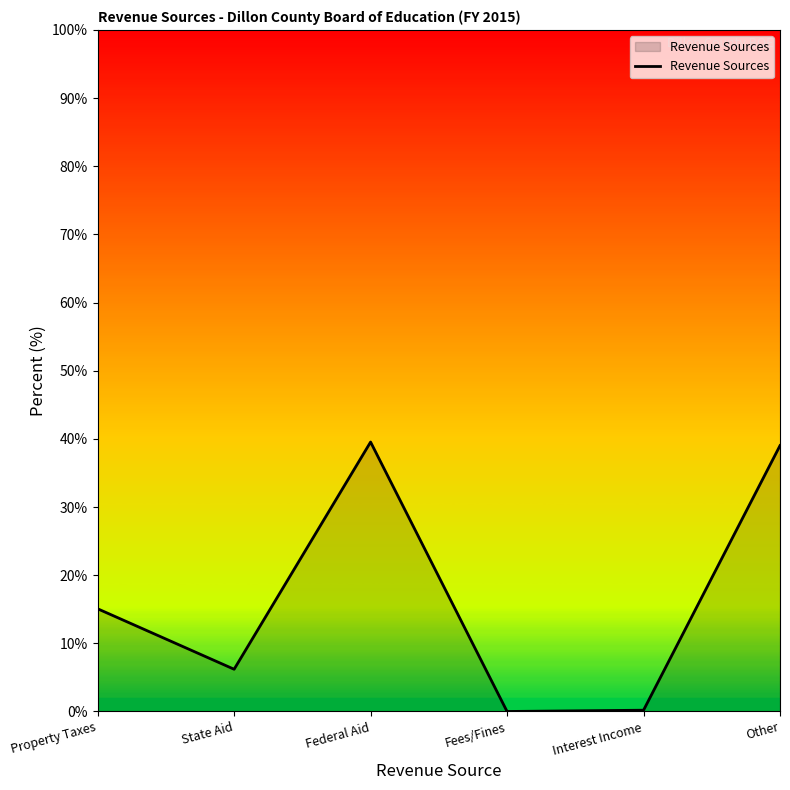

At which category does the data reach its first local peak?

Federal Aid